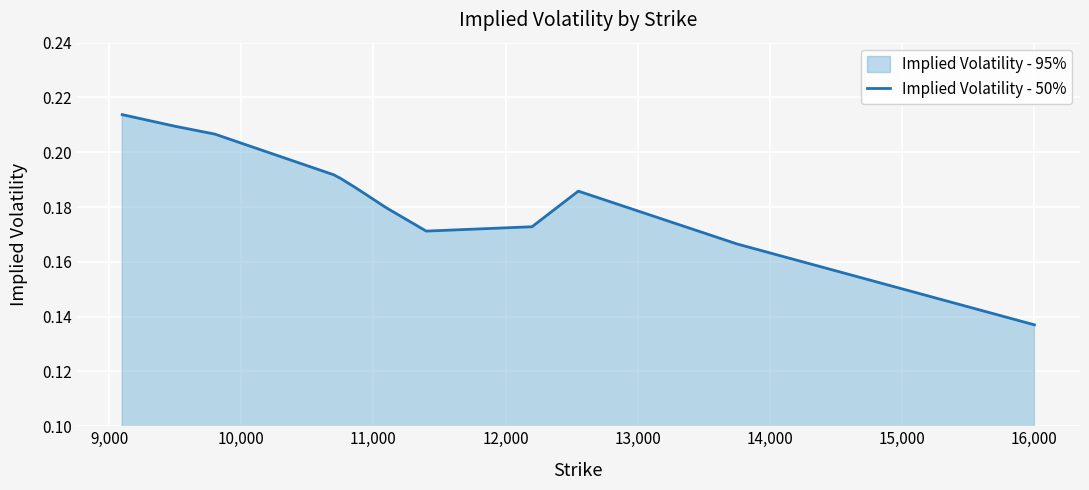

Read the value at 12,000.

0.2